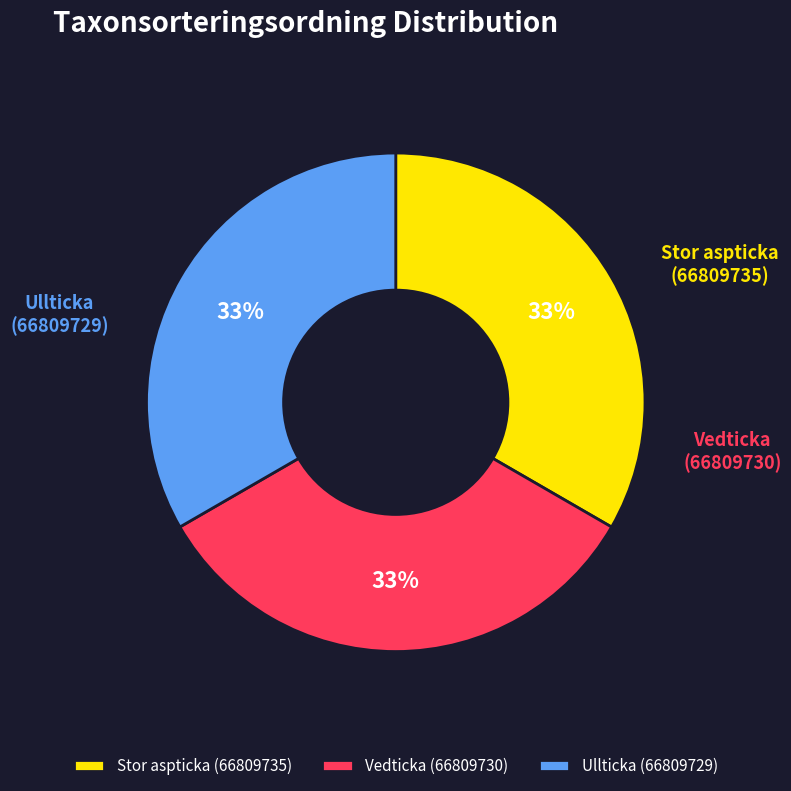

What is the smallest slice in the pie chart?

Vedticka (66809730)